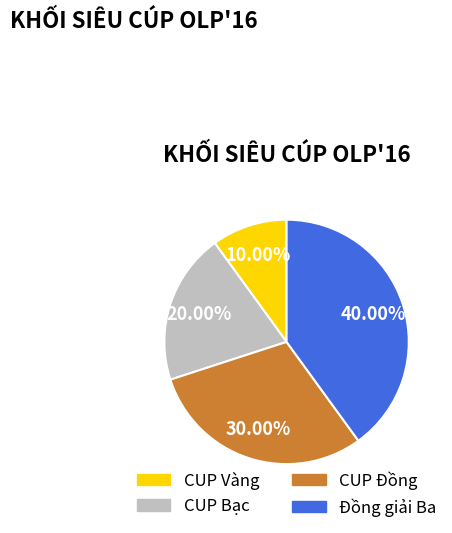

What percentage is the CUP Bạc slice, to the nearest percent?

20%